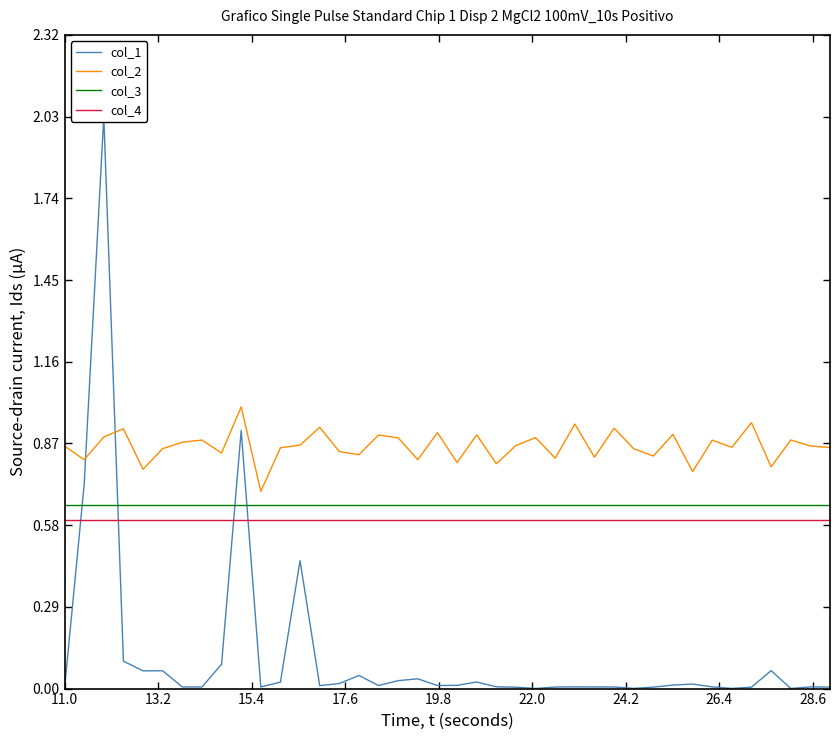

True or false: col_2 and col_4 cross at least once.

False